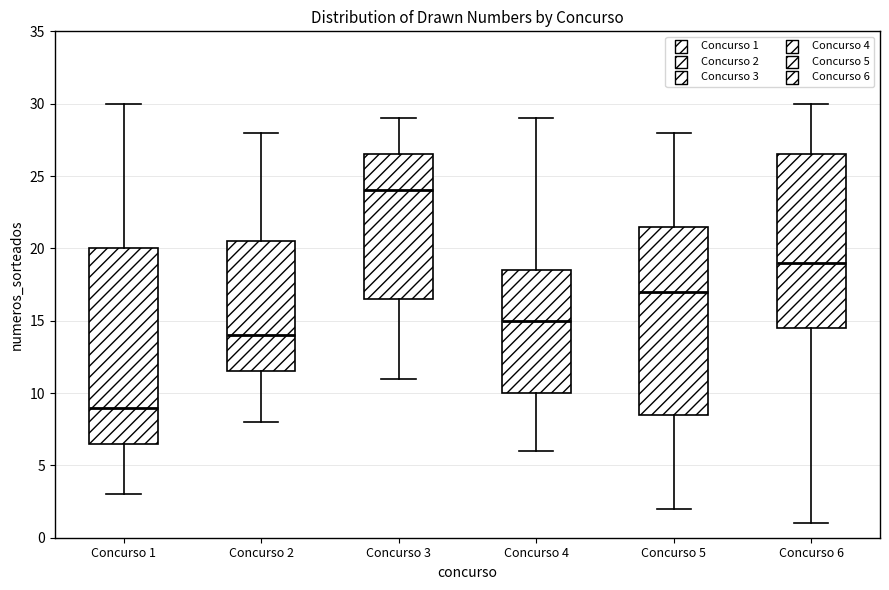

Which box's median line is the highest?

Concurso 3